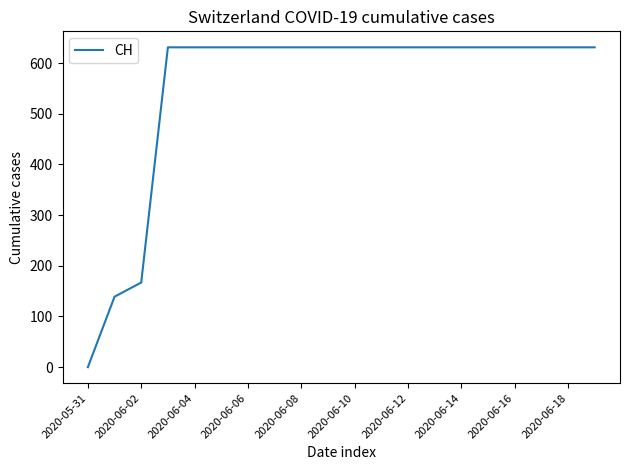

What is the difference between the maximum and minimum values?

631